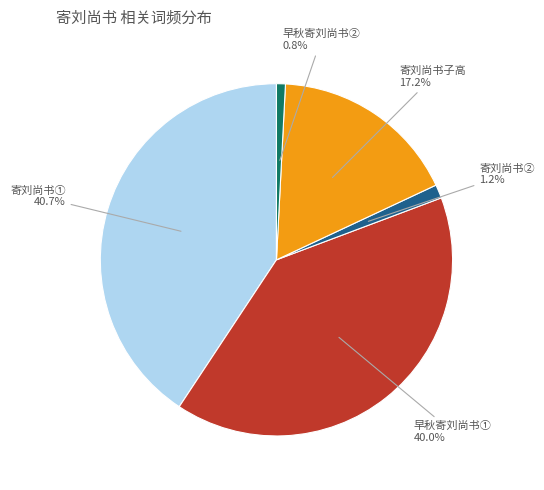

Is there any slice that represents more than half of the pie?

No